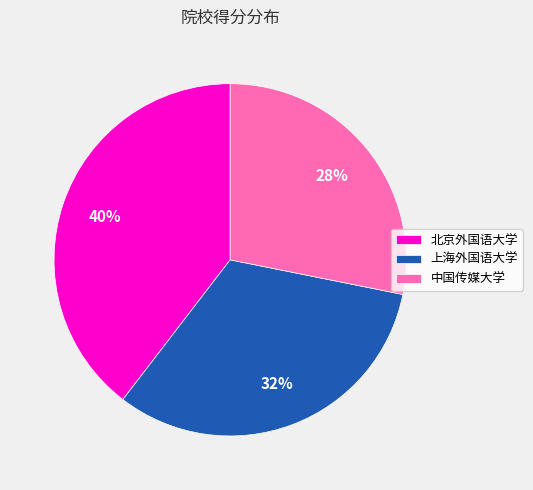

To the nearest percent, what is the combined percentage of 中国传媒大学 and 北京外国语大学?

68%